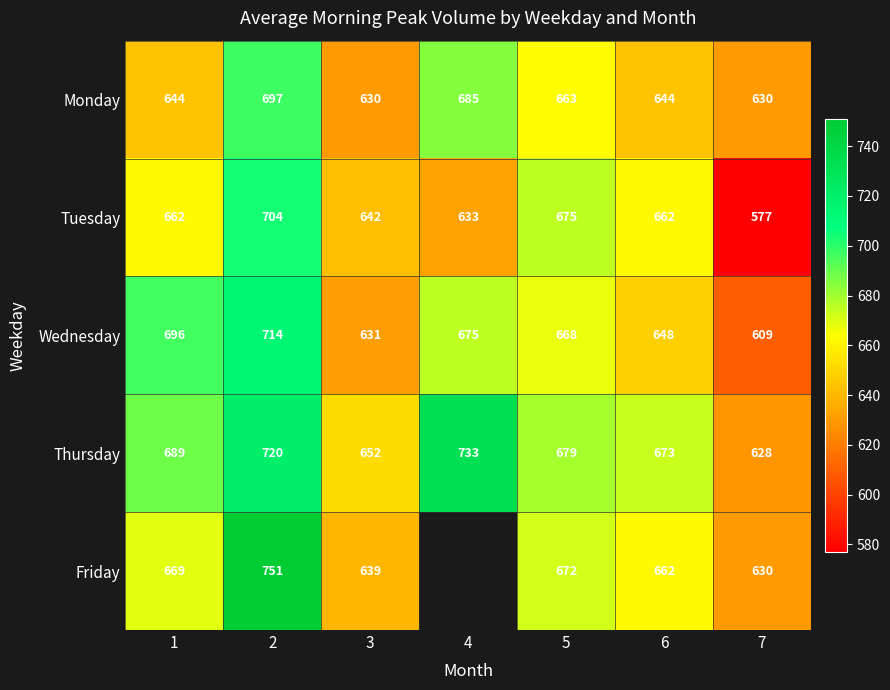

List the labels in order of Tuesday value, smallest first.

7, 4, 3, 1, 6, 5, 2